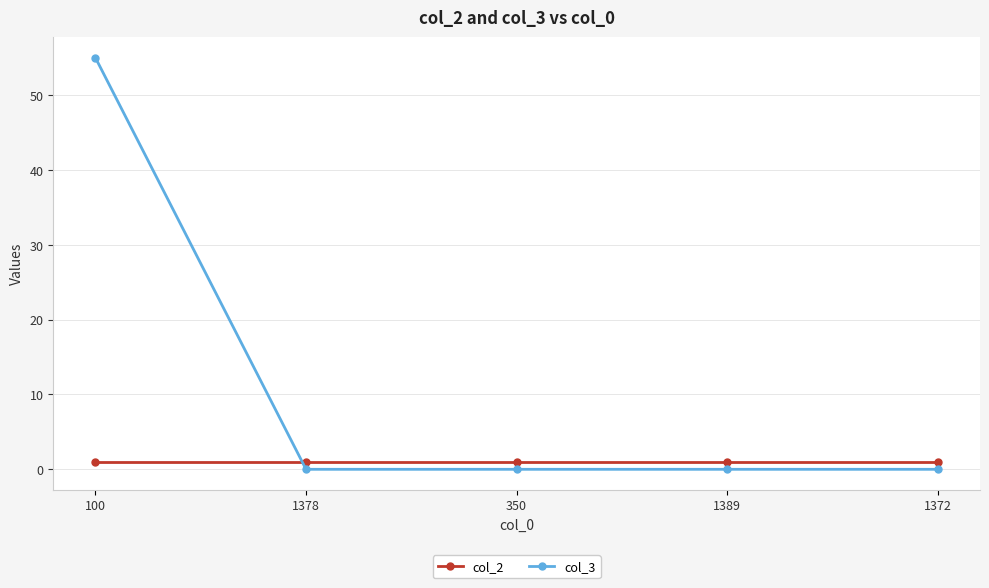

Rank the series by their average value, from highest to lowest.

col_3, col_2